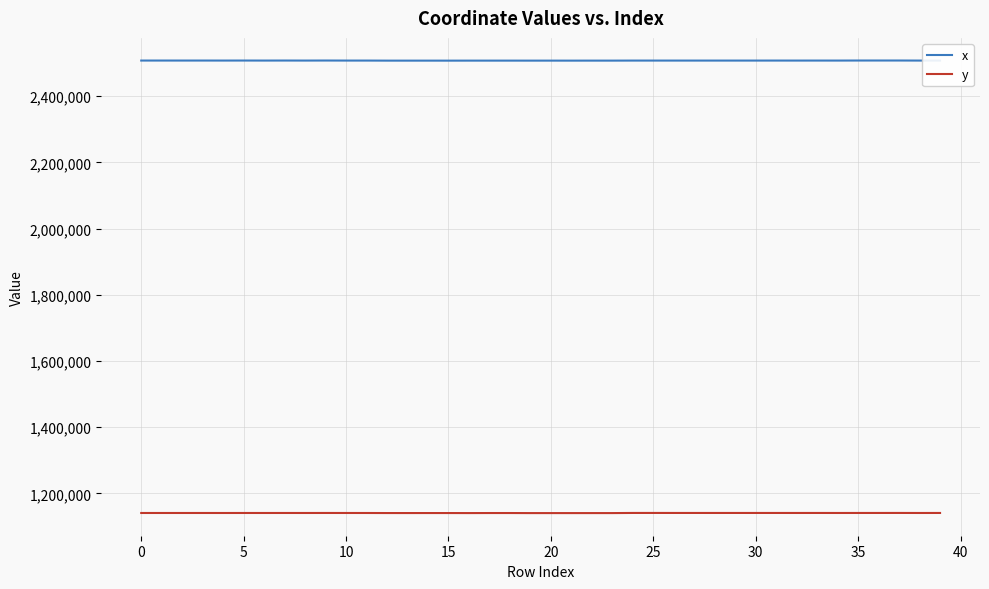

What is the smallest value displayed?

1140222.9